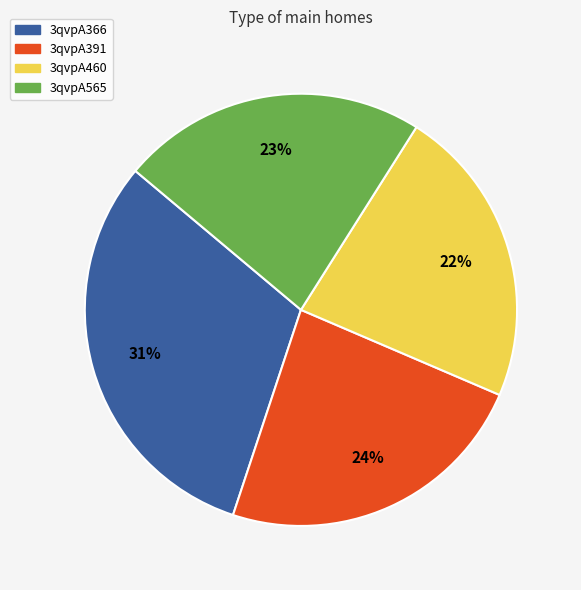

Between 3qvpA366 and 3qvpA460, which is larger?

3qvpA366